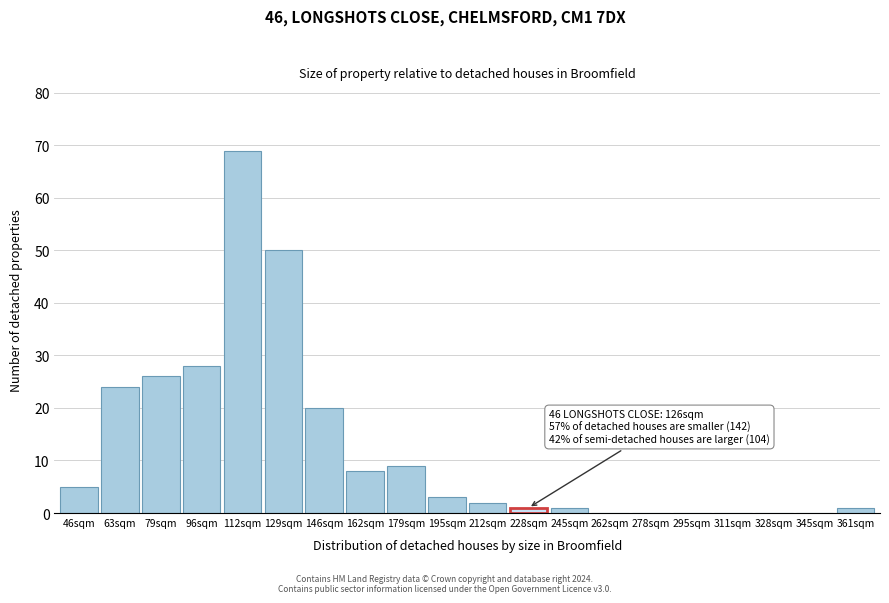

Reading right to left, extract all data points from this chart.

361sqm=1	345sqm=0	328sqm=0	311sqm=0	295sqm=0	278sqm=0	262sqm=0	245sqm=1	228sqm=1	212sqm=2	195sqm=3	179sqm=9	162sqm=8	146sqm=20	129sqm=50	112sqm=69	96sqm=28	79sqm=26	63sqm=24	46sqm=5